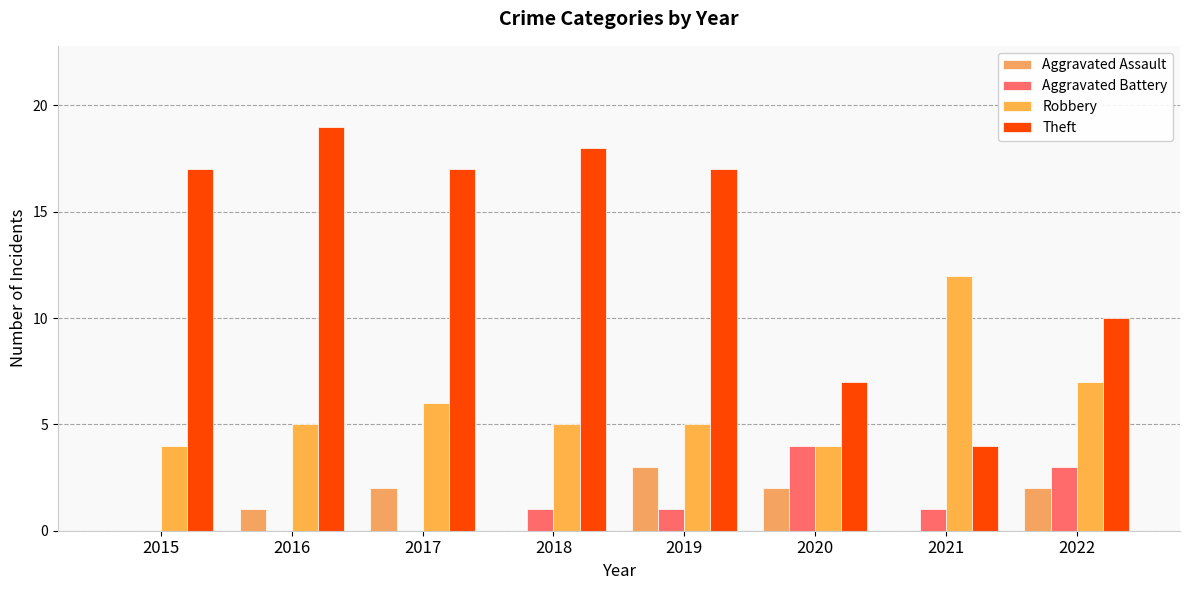

Are the bars grouped side by side (vs. stacked)?

Yes